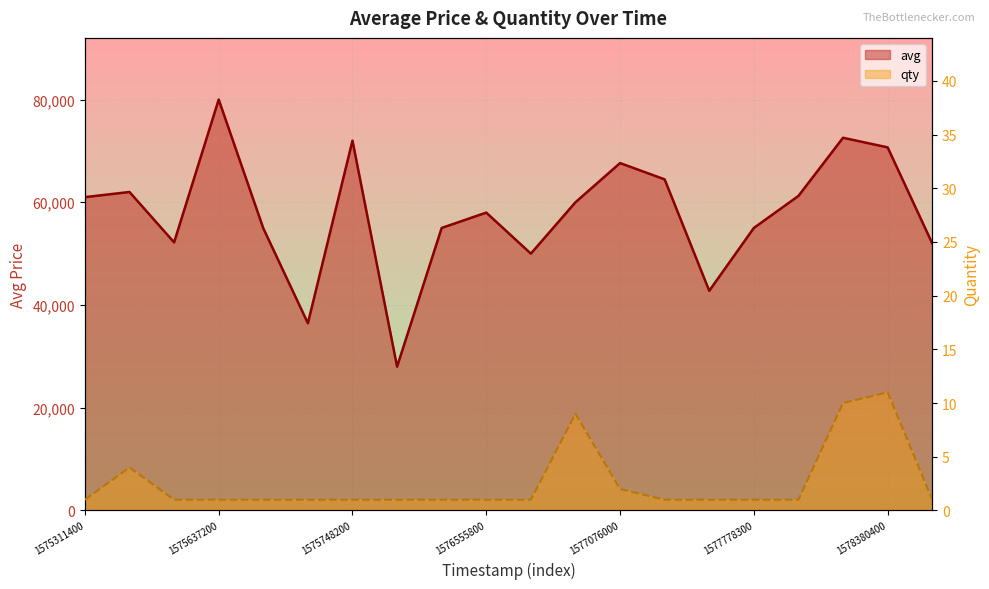

In avg, how many points are higher than both neighbors (excluding endpoints)?

6